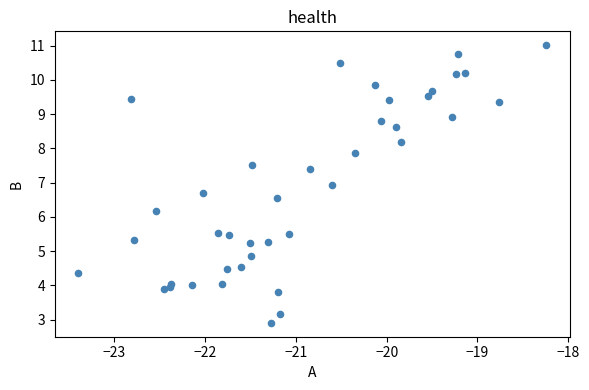

What Y value in the scatter plot is closest to 6?

6.2